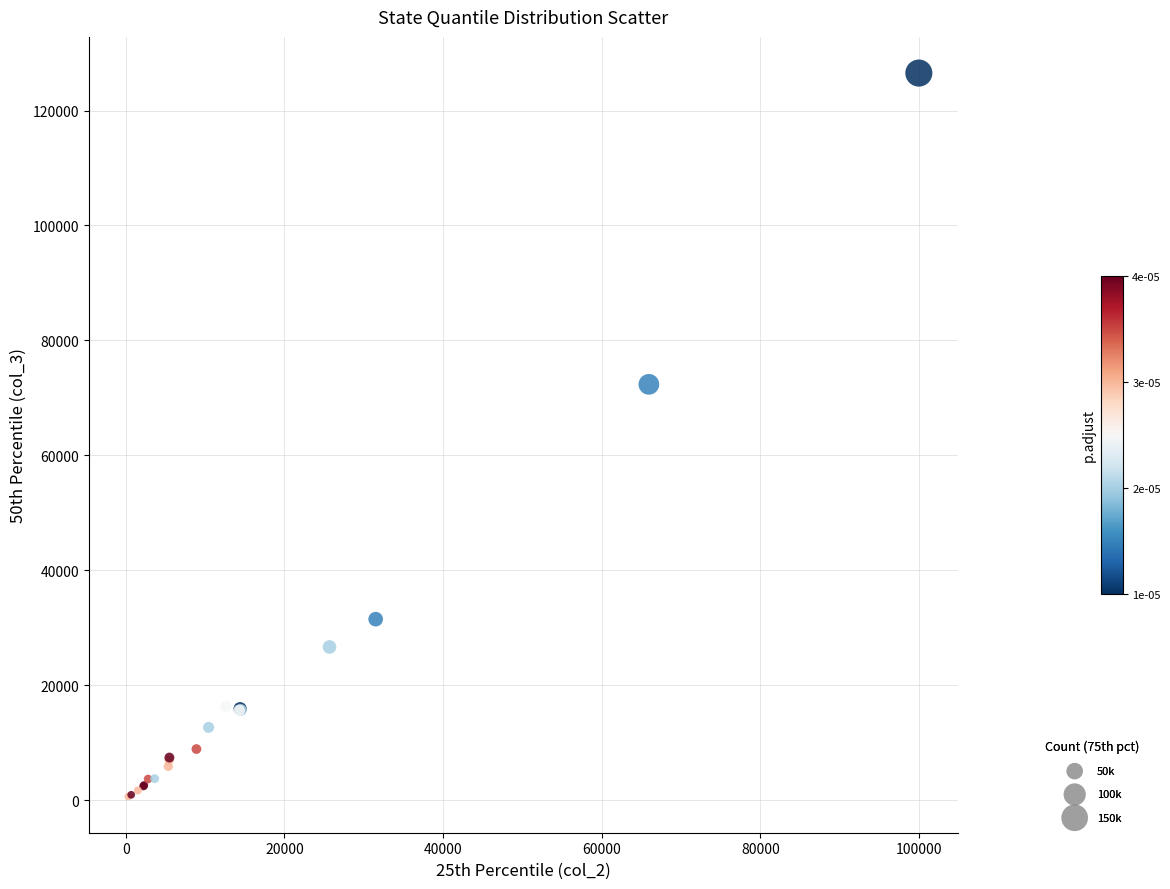

What Y value in the scatter plot is closest to 63577?

72358